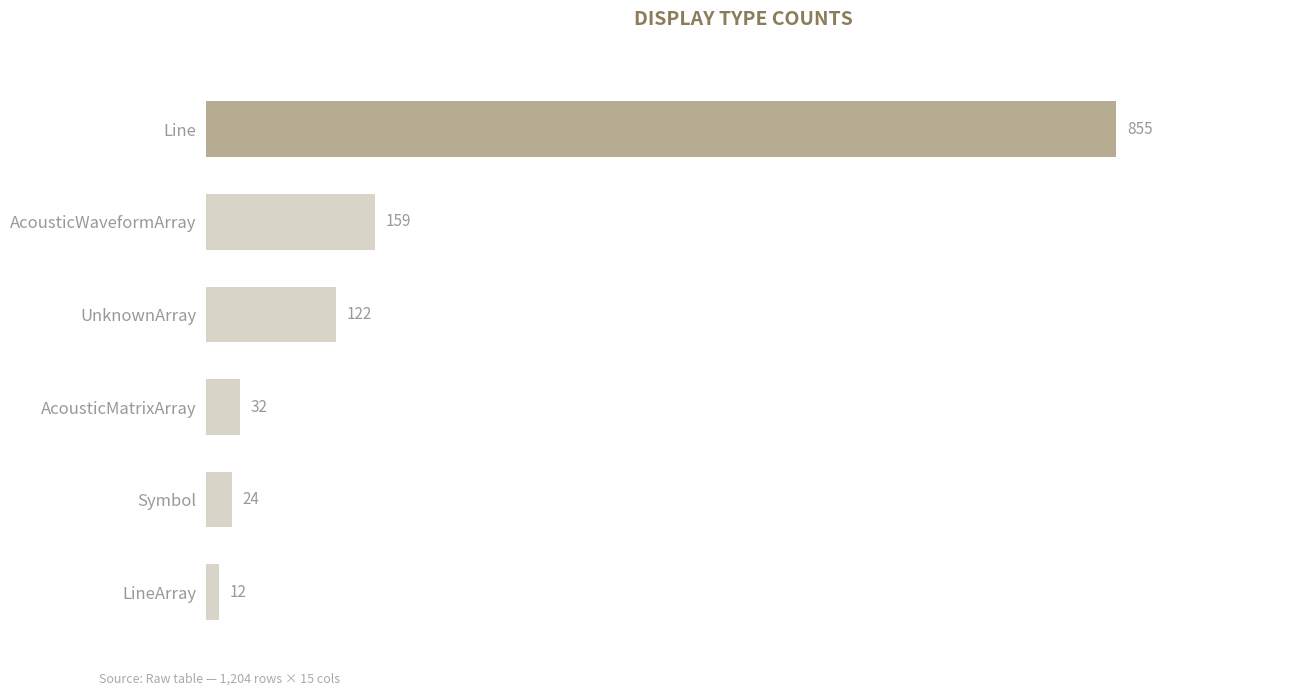

Is it true that the value at AcousticWaveformArray is 252?

False